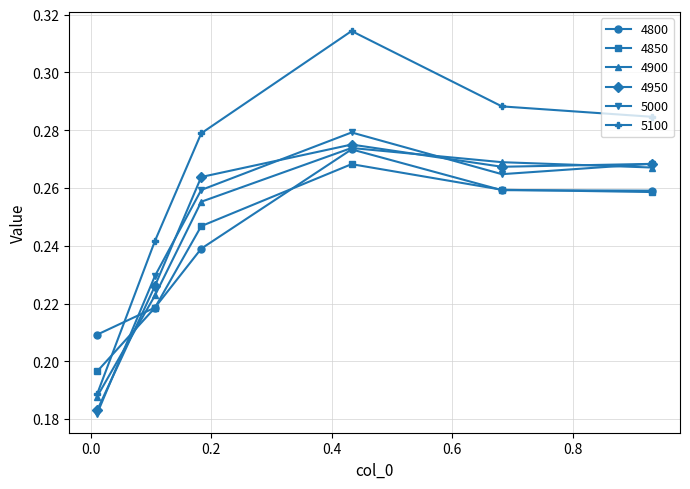

After their last crossing, which series has the higher values: 5000 or 4850?

5000